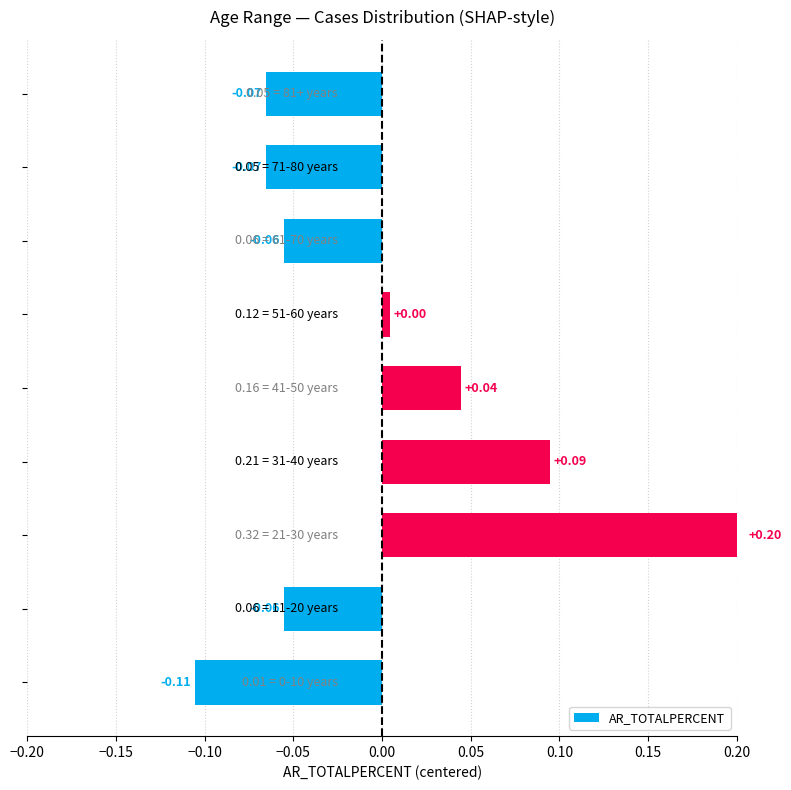

True or false: the data shows -0.1 at 0.15.

True